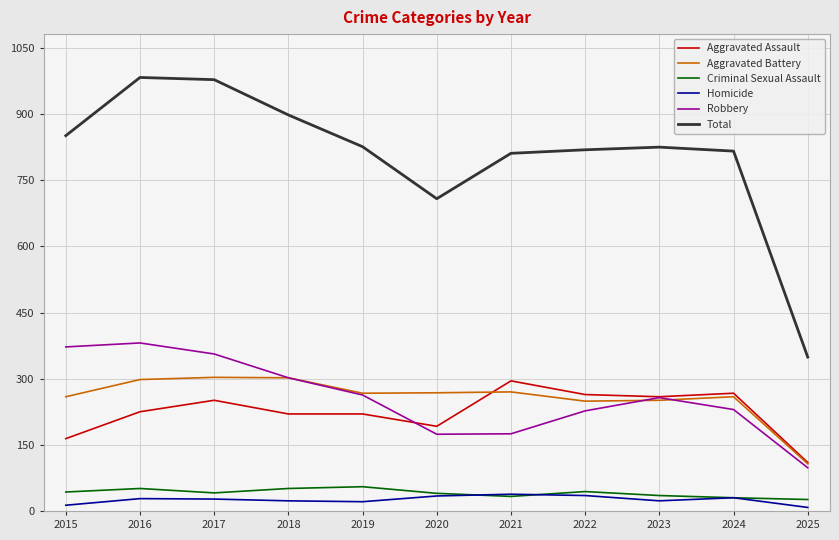

True or false: Robbery has a value of 263 at 2019.

True